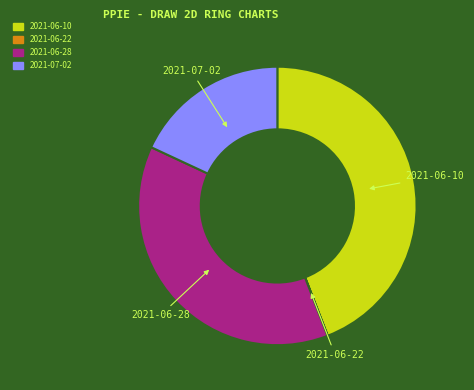

Is there any slice that represents more than half of the pie?

No